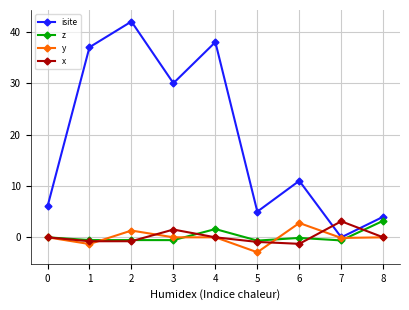

Which category has the lowest value in the y series?

5